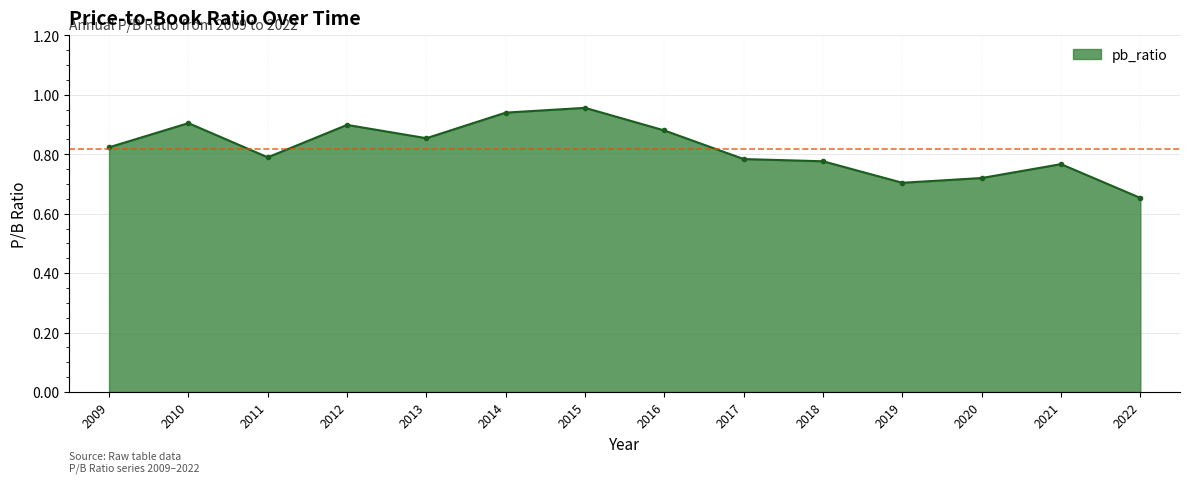

True or false: the data shows 0.7 at 2022.

True